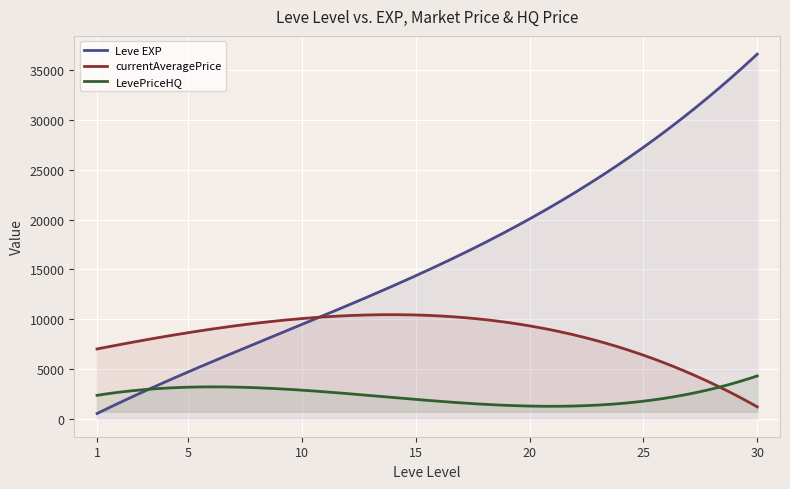

List the series in order of their peak value, lowest first.

LevePriceHQ, currentAveragePrice, Leve EXP